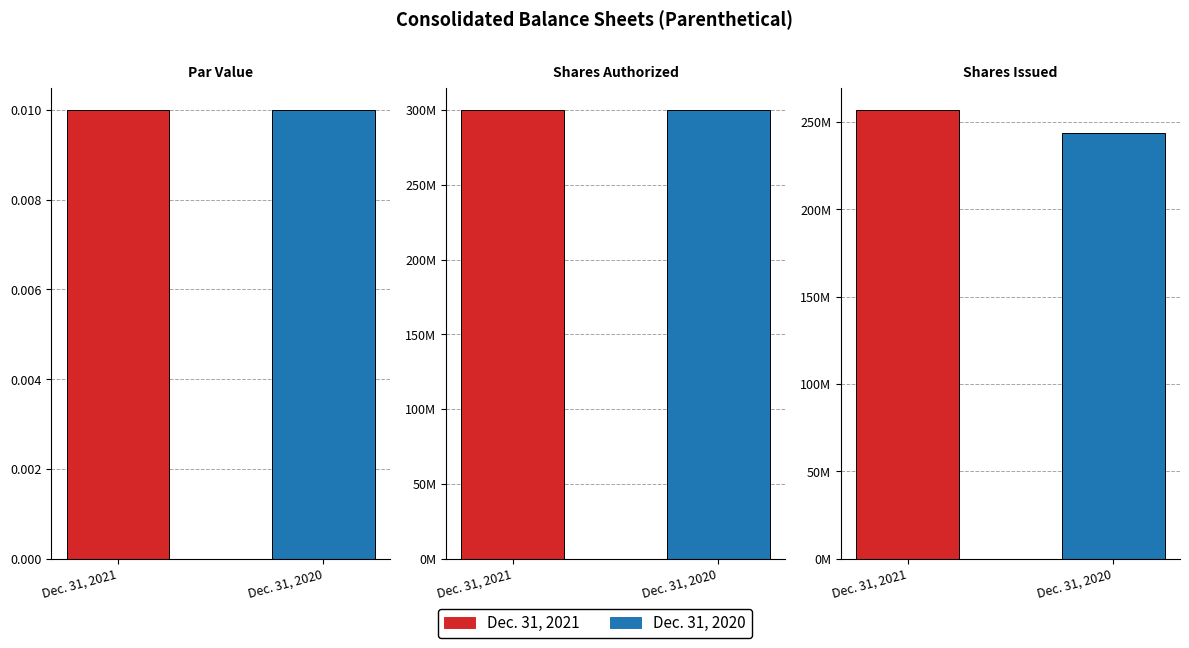

Is the value of Dec. 31, 2020 at Shares Issued greater than the value of Dec. 31, 2021 at Par Value?

Yes